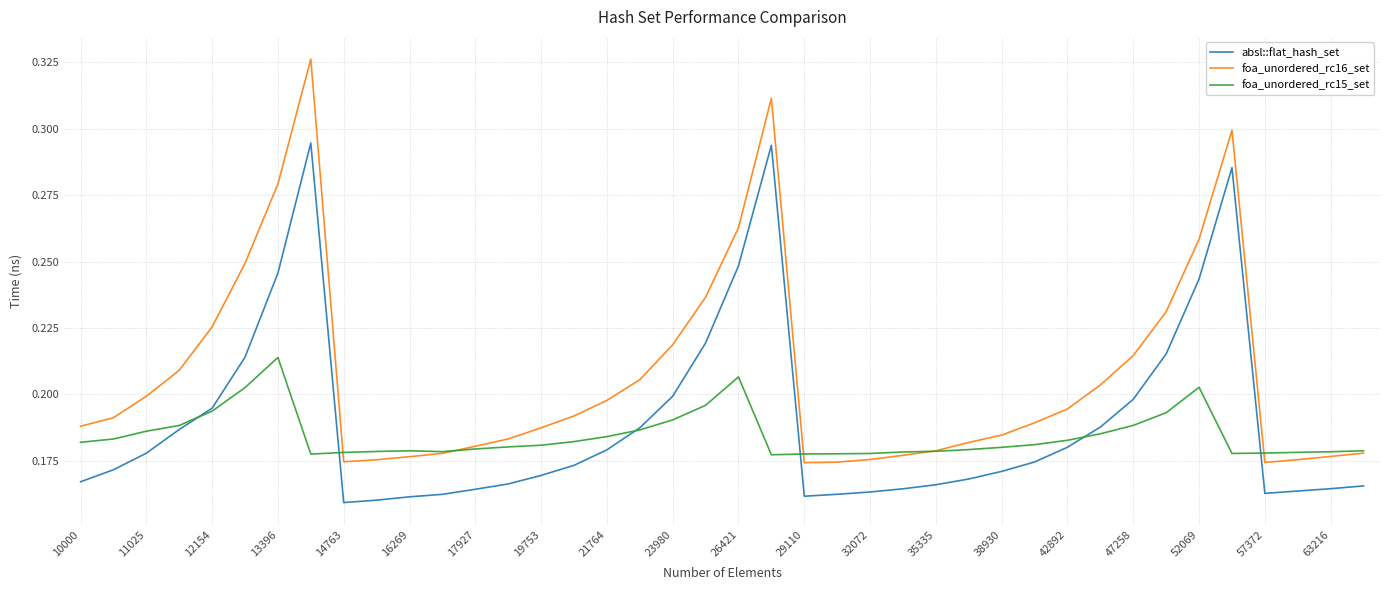

Which series has the widest spread of values?

foa_unordered_rc16_set